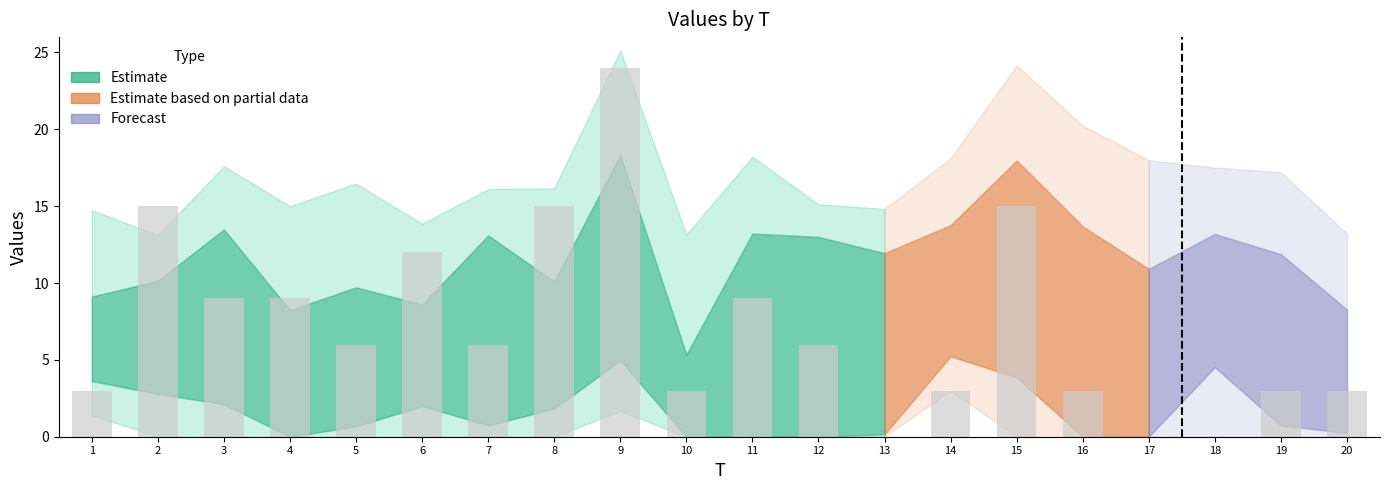

What is the maximum value shown in the chart?

24